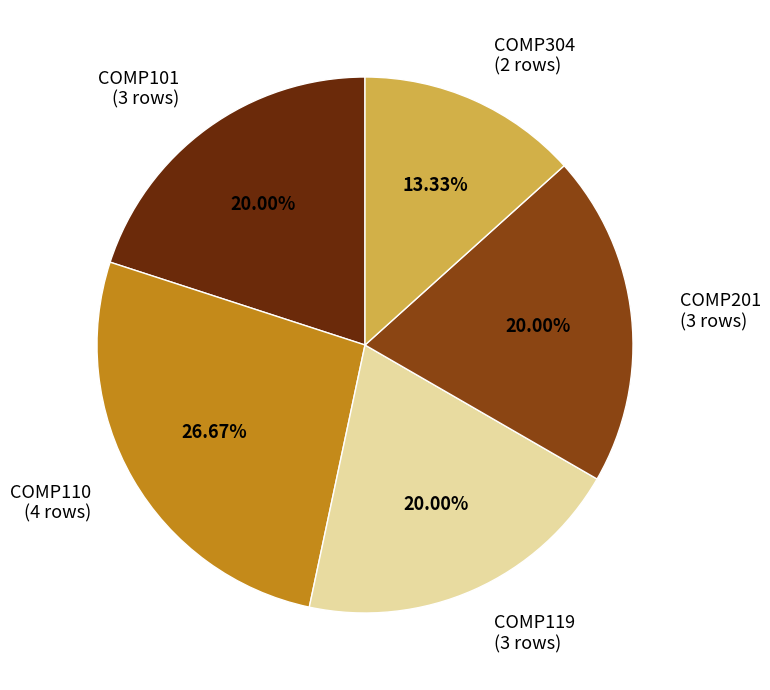

What percentage is the COMP201 slice, to the nearest percent?

20%